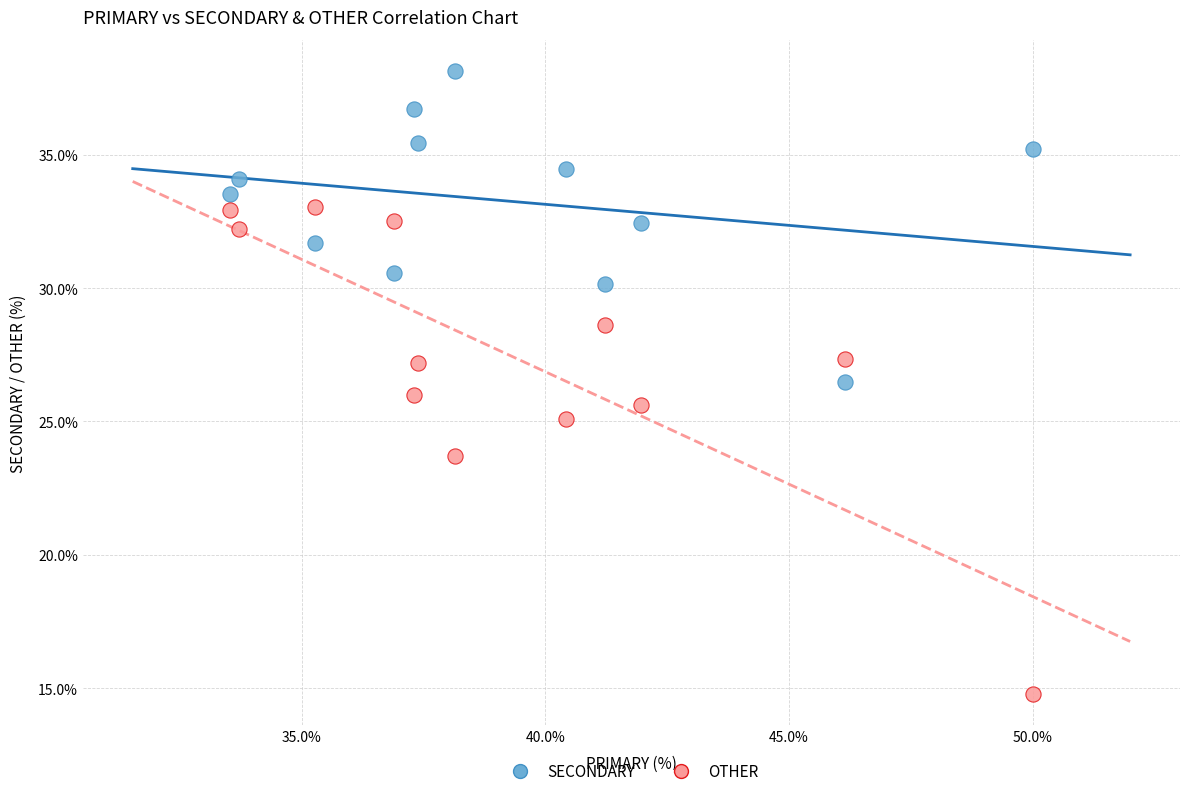

In the OTHER series, what Y value is closest to 23?

23.7